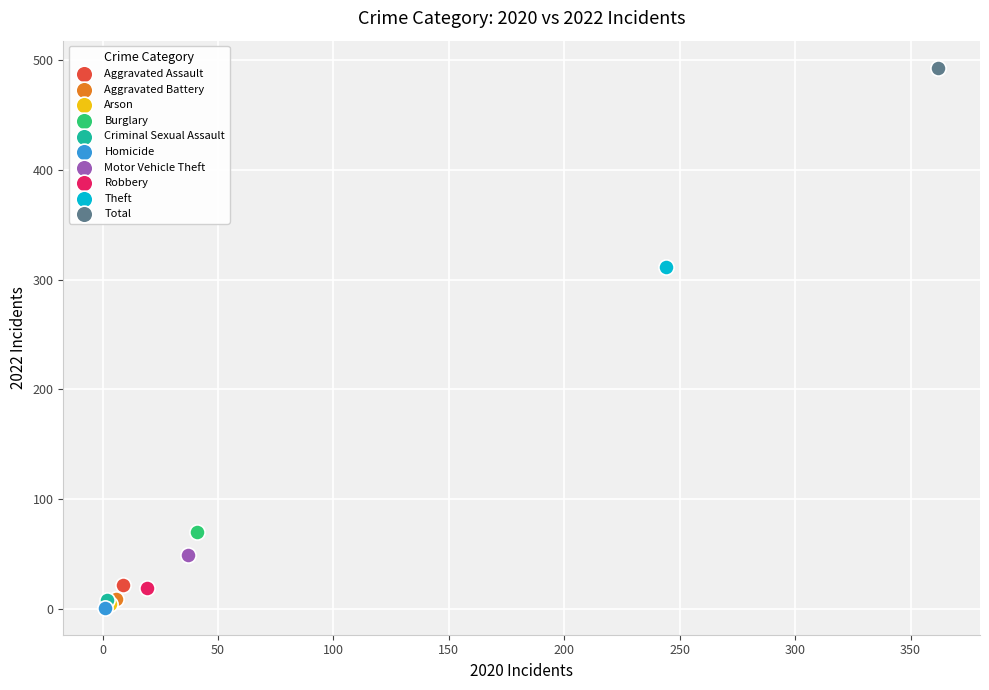

Which series reaches the maximum Y coordinate?

Total